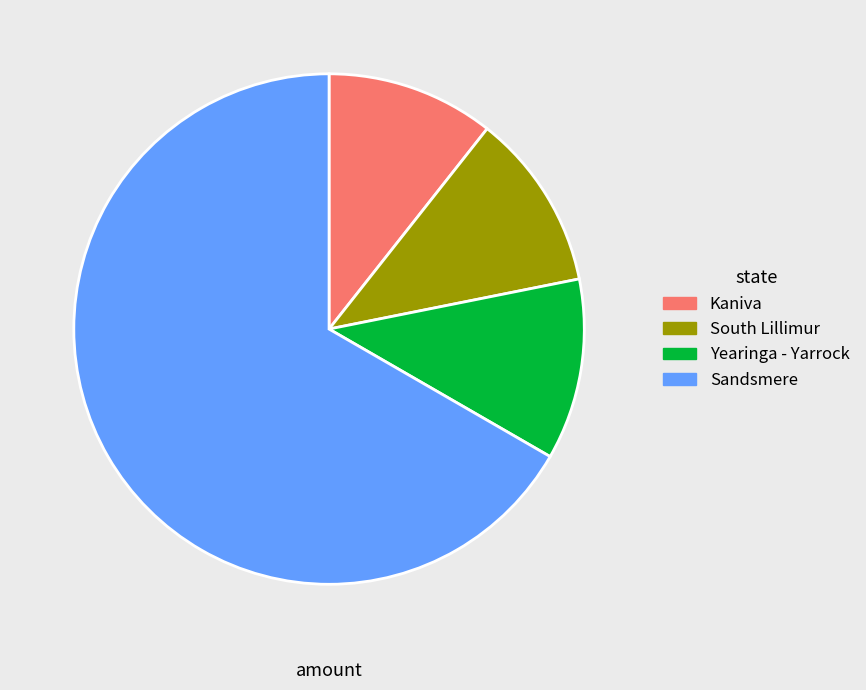

Approximately how many times larger is the value at South Lillimur compared to Yearinga - Yarrock?

1.0